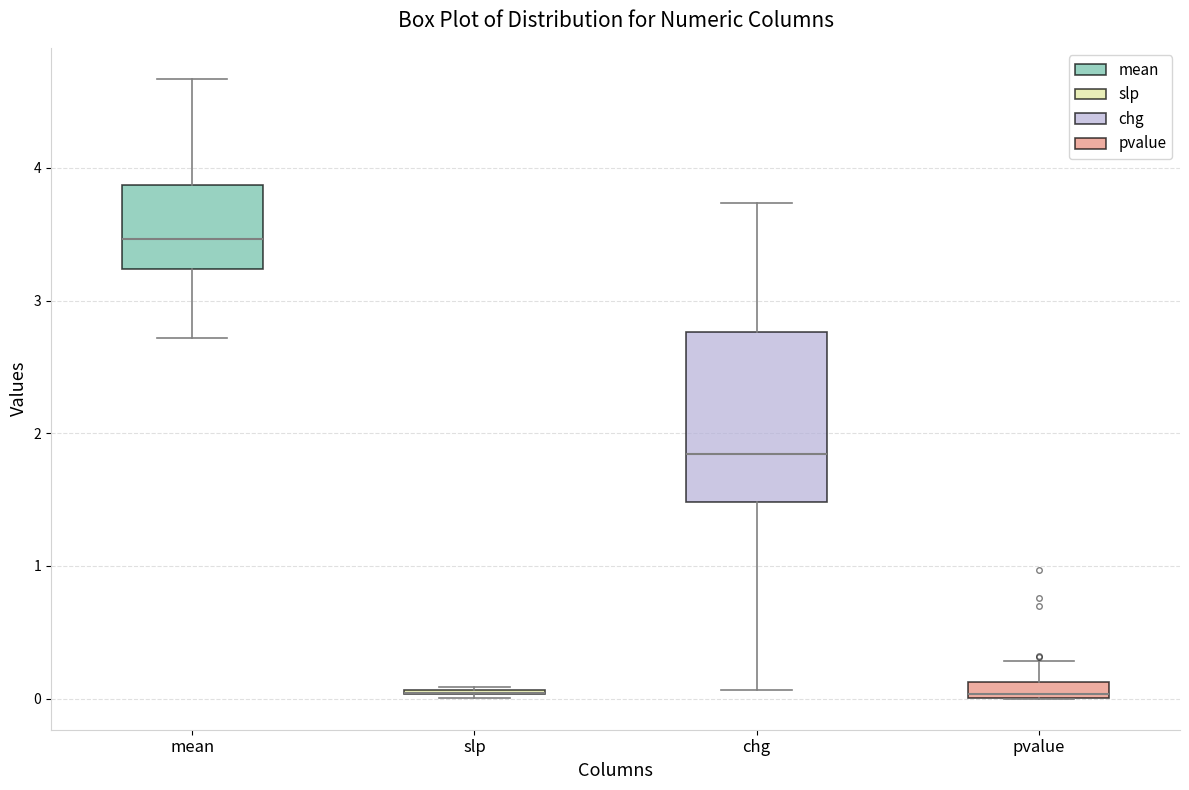

Where does the upper whisker of the box for mean end on the y-axis? The values are not printed on the chart, so give them approximately, as read against the axis.

4.7